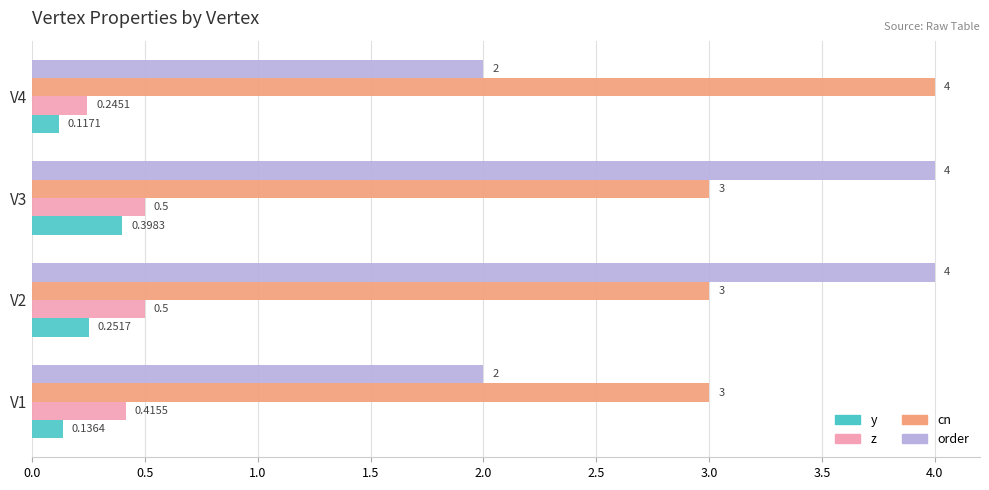

Rank the series at V2 from lowest to highest value.

y, z, cn, order